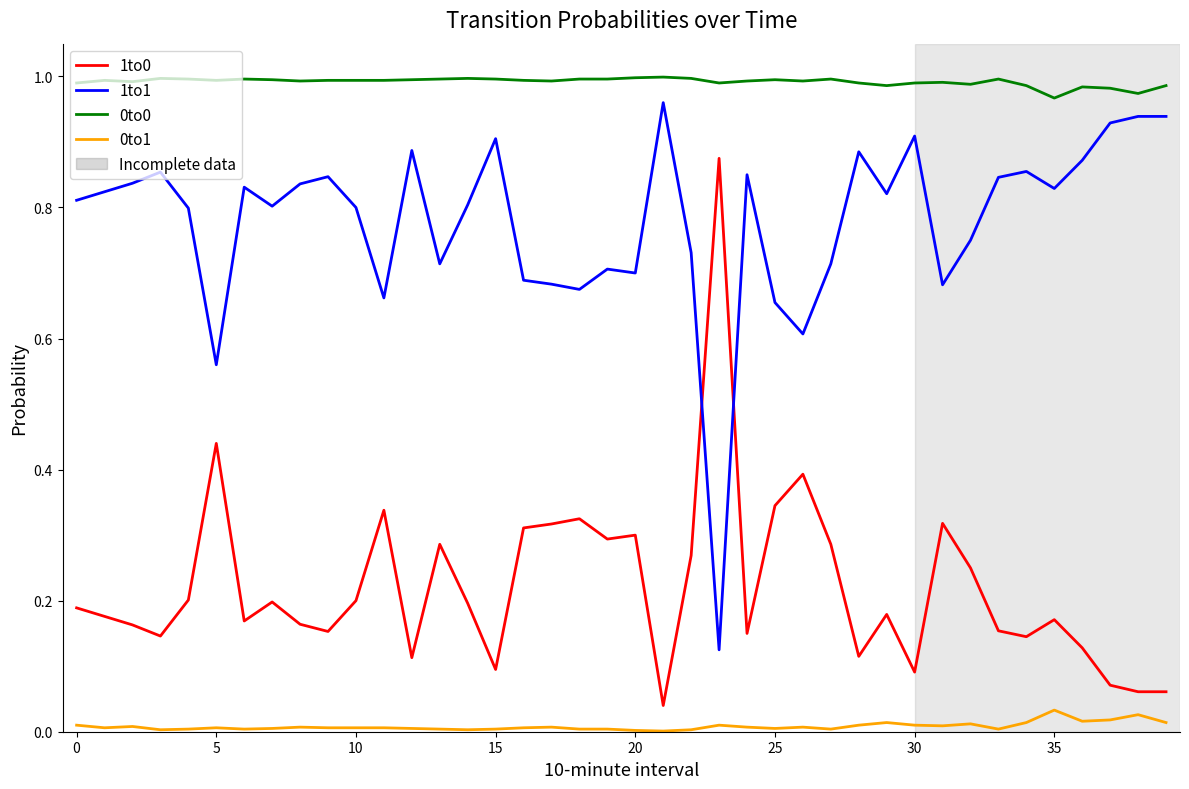

True or false: 0to1 and 1to1 cross at least once.

False